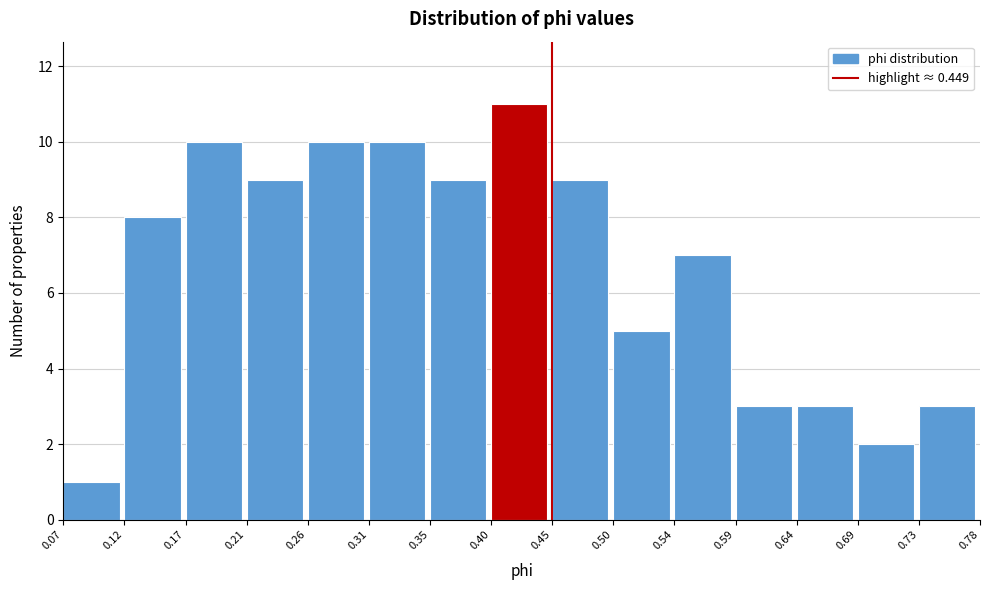

What is the height of the bar covering 0.35 to 0.40 on the x-axis? The values are not printed on the chart, so give them approximately, as read against the axis.

9